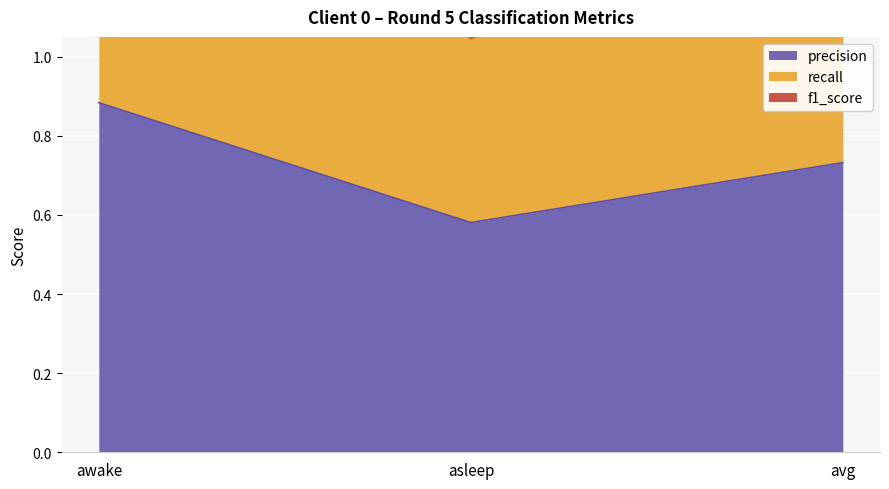

Where is precision nearest to the value 0?

asleep